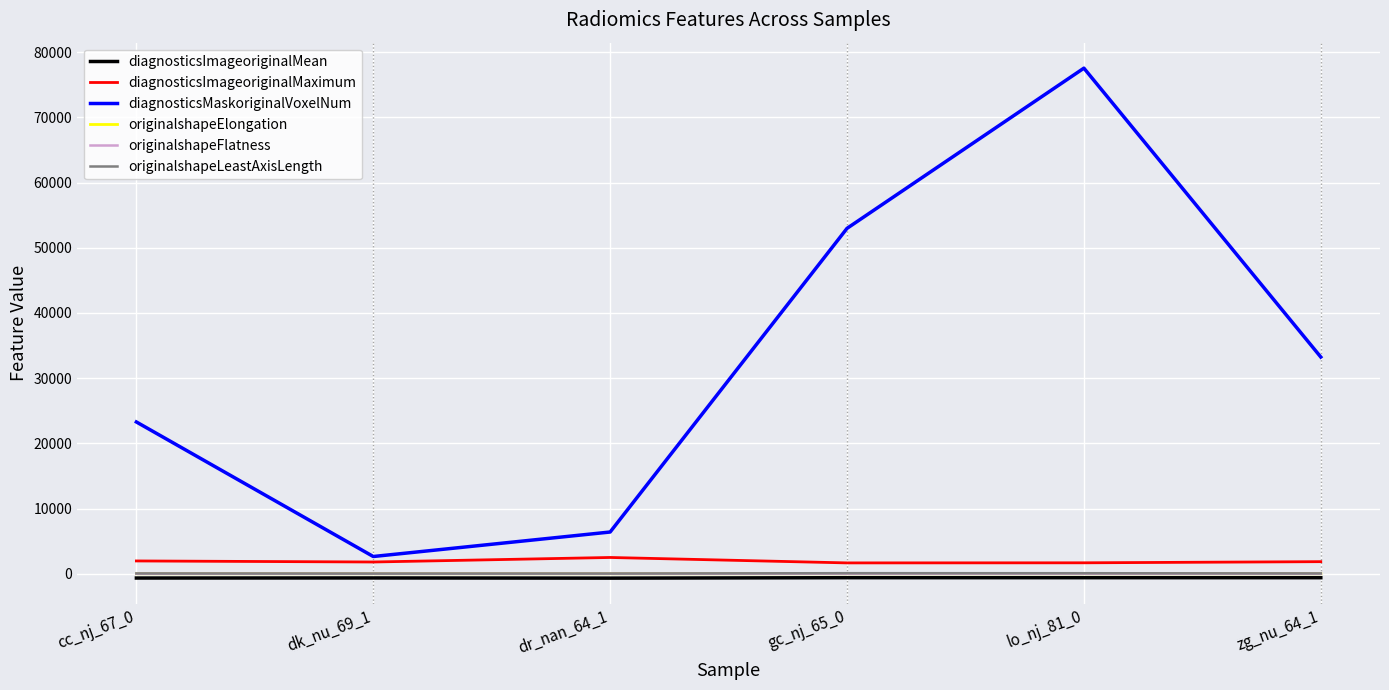

True or false: originalshapeElongation and diagnosticsImageoriginalMean intersect in this chart.

False